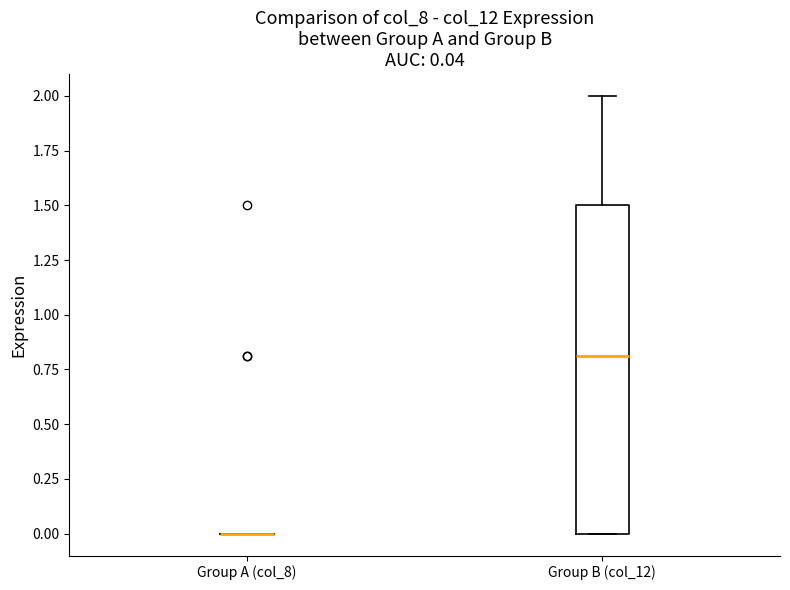

Which box is the tallest, from its lower edge to its upper edge?

Group B (col_12)